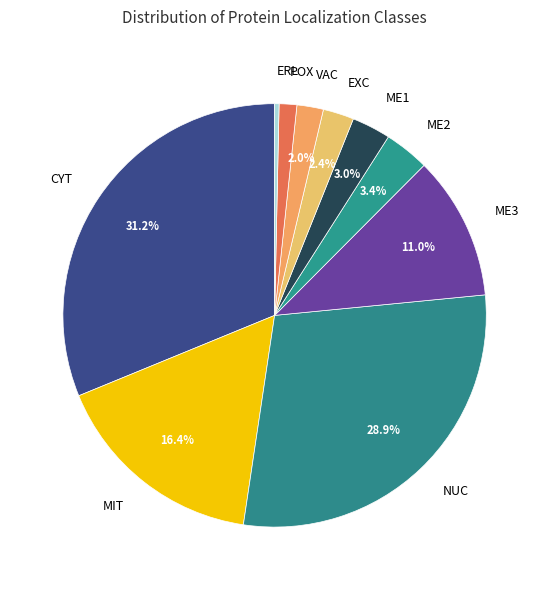

Is it true that EXC is 2% of the pie?

True